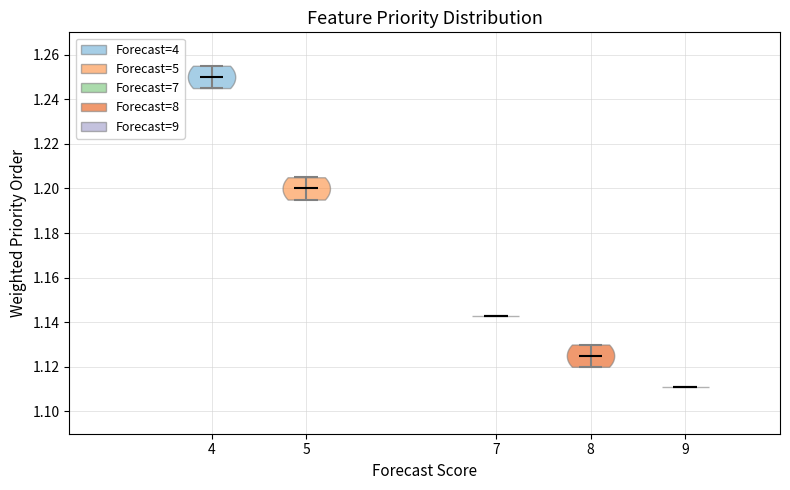

Reading left to right, read every violin against the y-axis: where its median line is, and the lowest and highest points it reaches. The values are not printed on the chart, so give them approximately, as read against the axis.

4: median line 1.250, lowest point 1.246, highest point 1.256
5: median line 1.200, lowest point 1.196, highest point 1.206
7: median line 1.142, lowest point 1.142, highest point 1.142
8: median line 1.126, lowest point 1.120, highest point 1.130
9: median line 1.112, lowest point 1.112, highest point 1.112